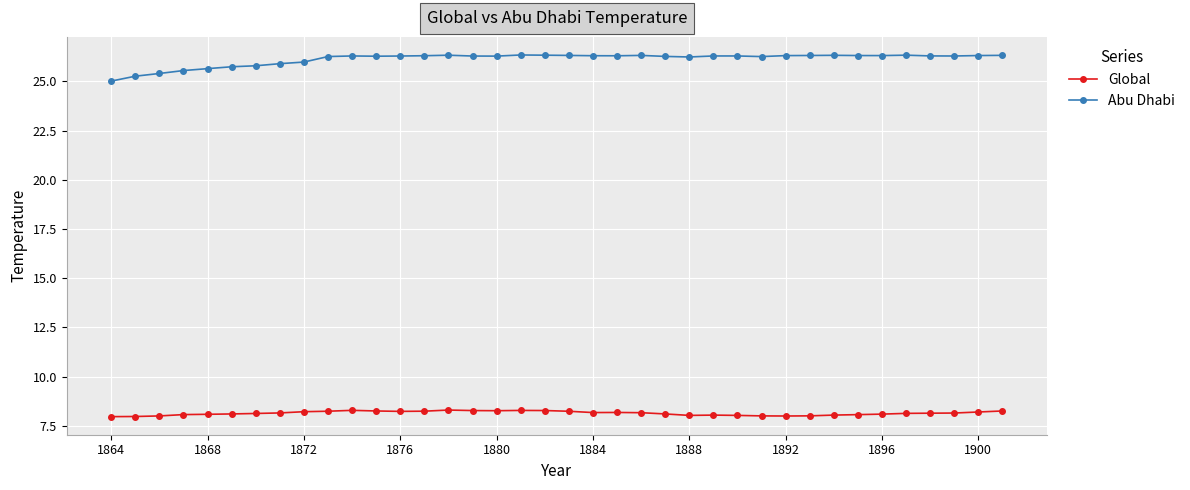

What is the sum of all Global values?

309.5